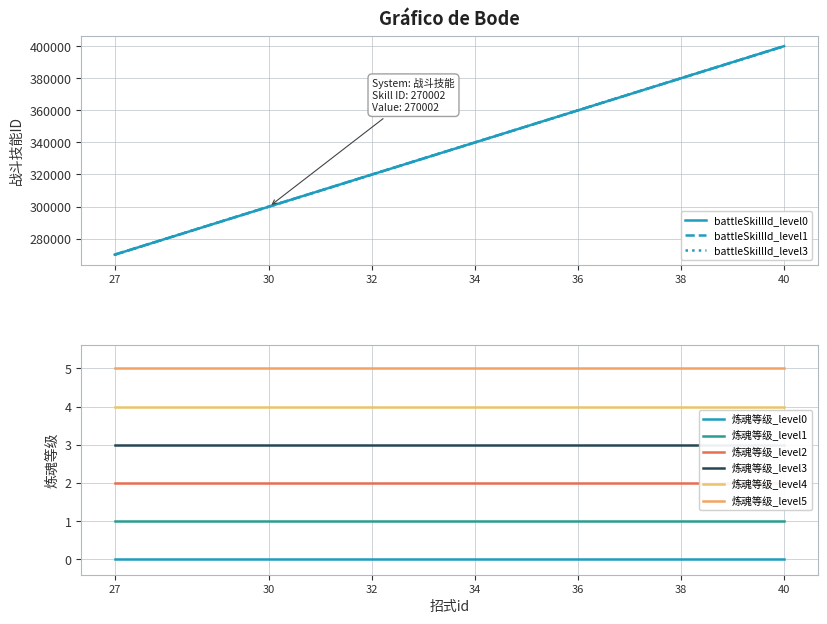

Which has a higher value, 36 or 38?

38